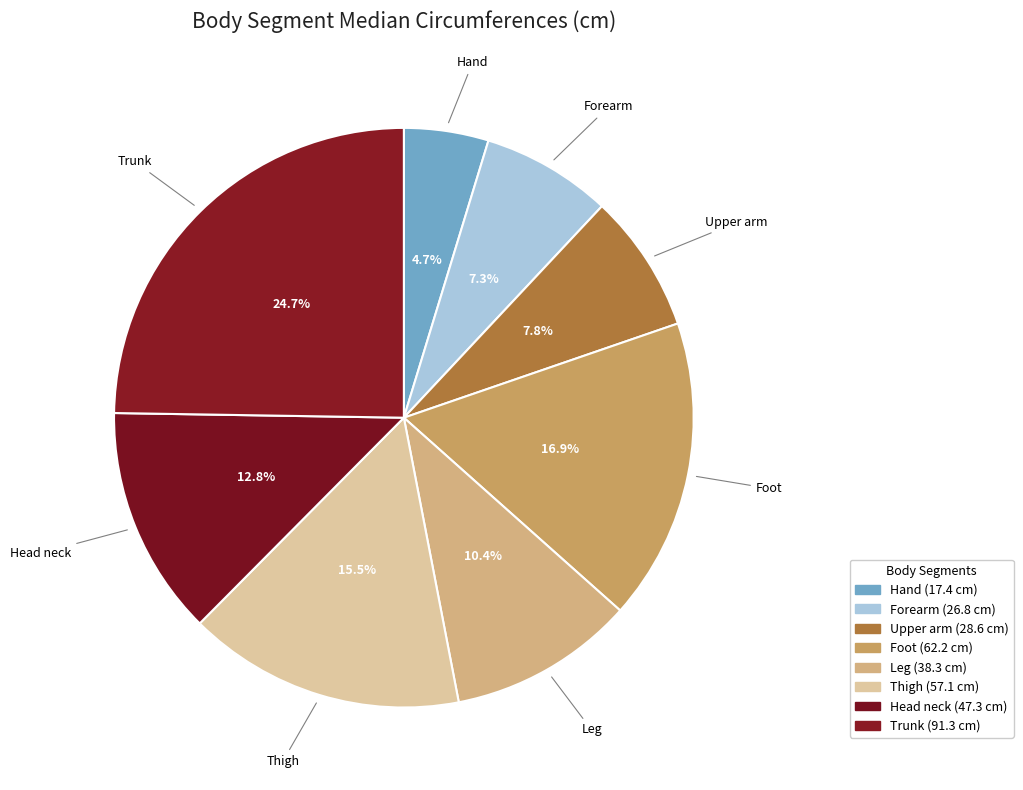

How many slices are in this pie chart?

8